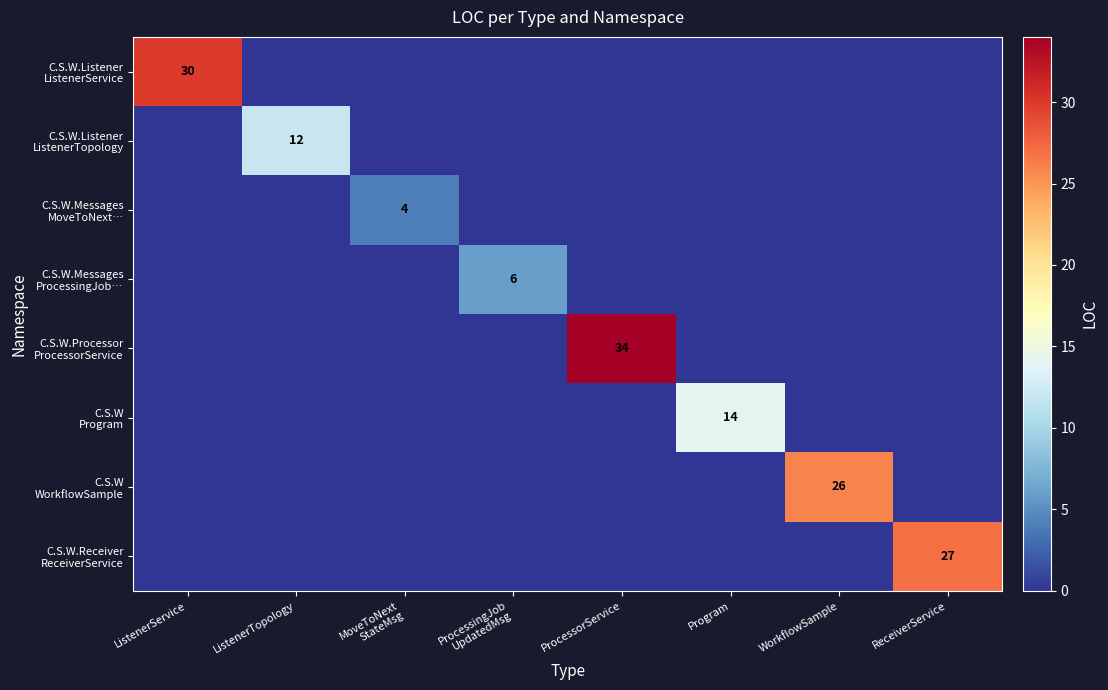

At which category is the sum across all series the highest?

ProcessorService